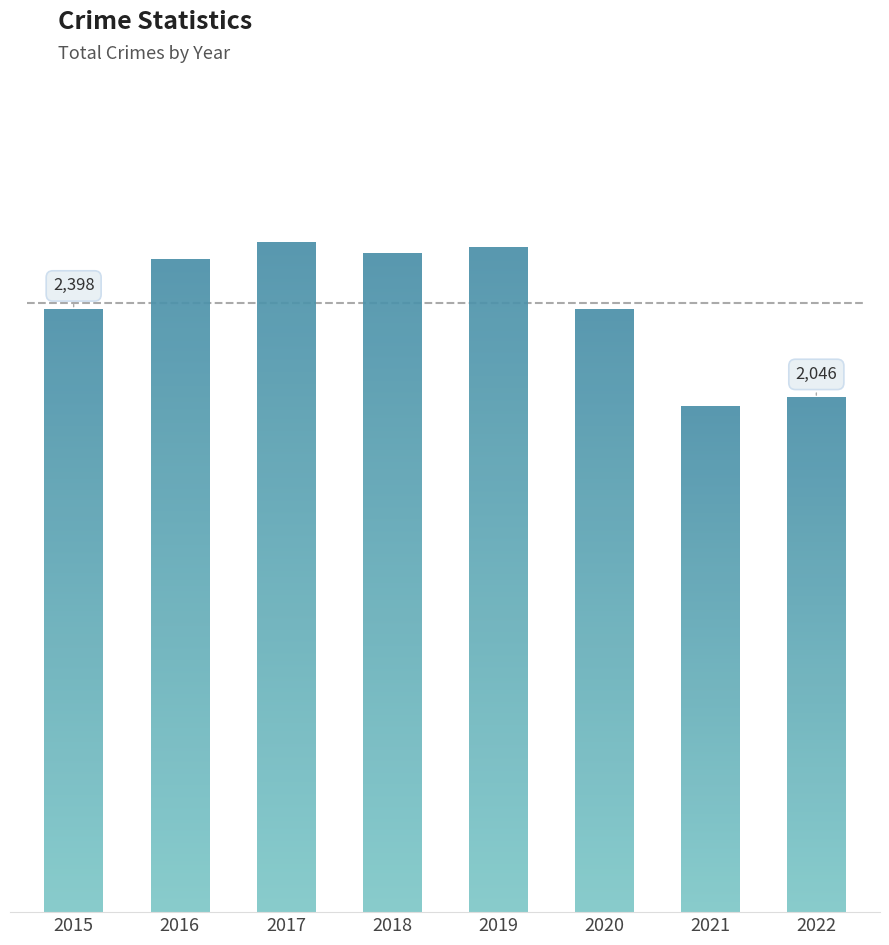

The value at 2020 is 2399. True or false?

True